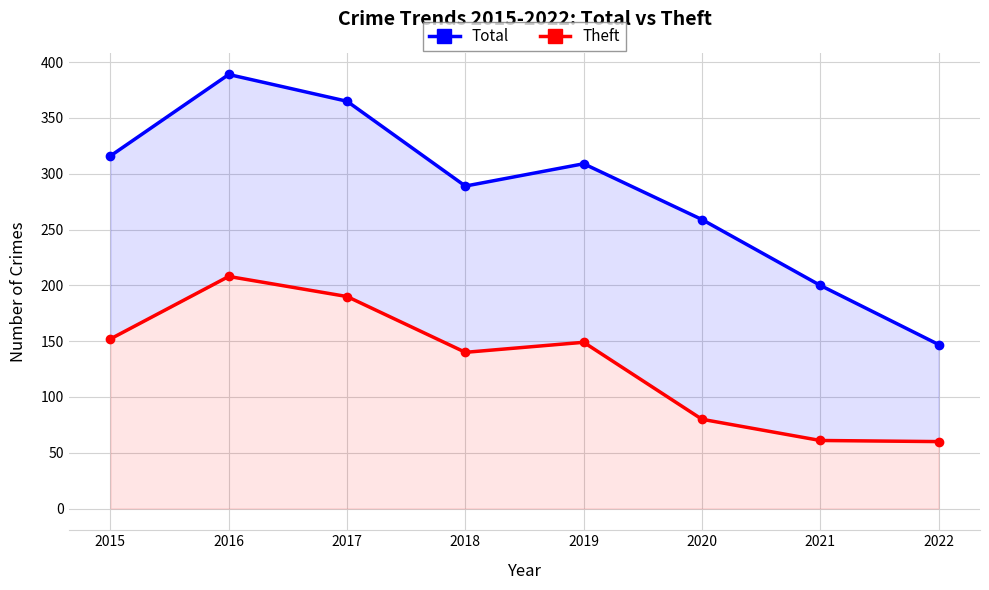

What is the approximate value of Total at 2017?

365